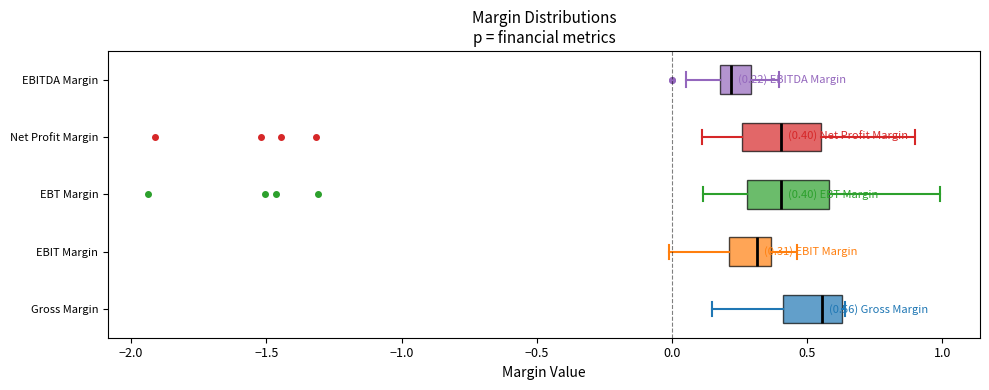

Which box has the furthest to the right median line?

Gross Margin